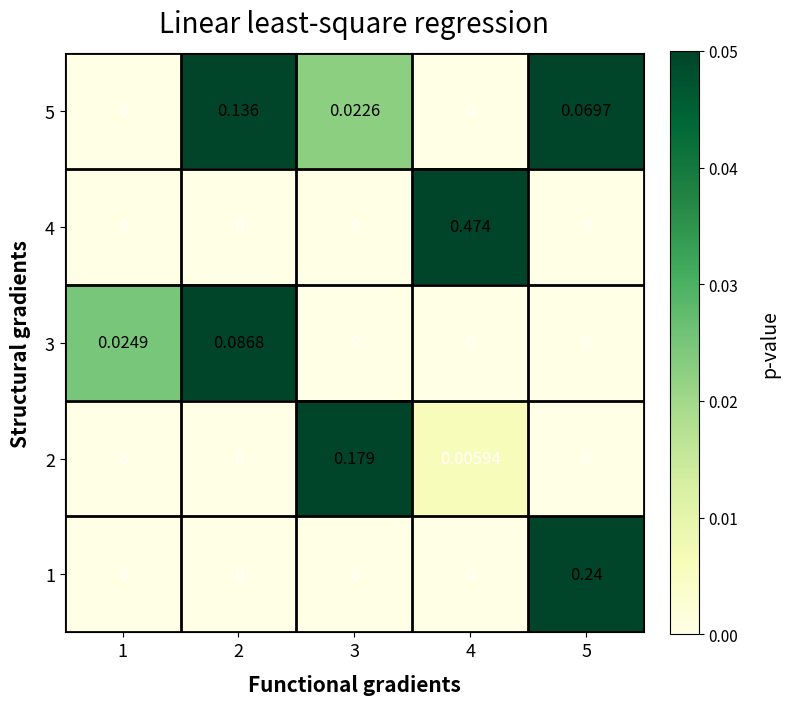

Is the value of 3 at 2 greater than the value of 5 at 5?

Yes